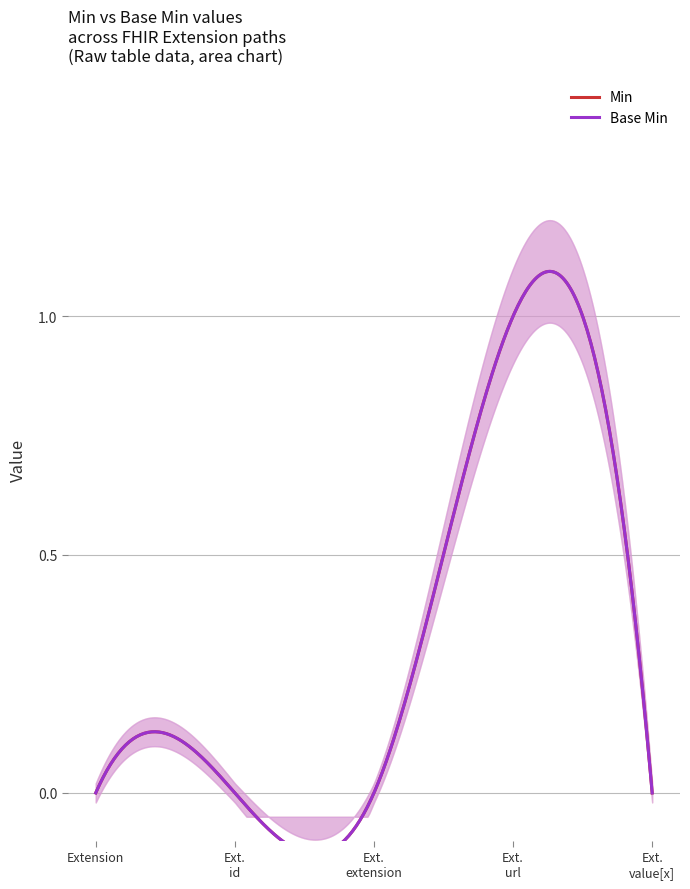

How many values in the Base Min series exceed 0?

1